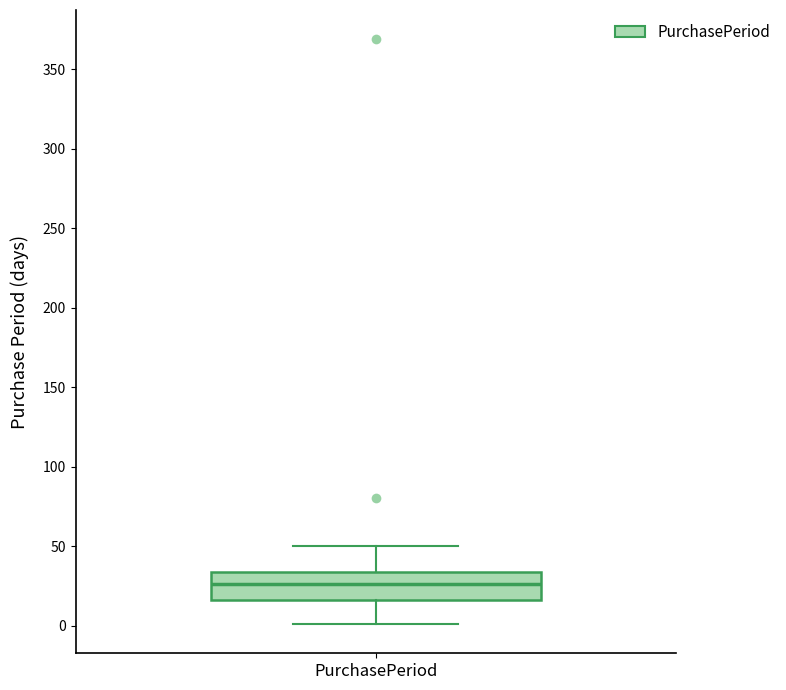

Read this box plot against the y-axis: the position of the median line, the range covered by the box, and the ends of both whiskers. The values are not printed on the chart, so give them approximately, as read against the axis.

median 25, box 15 to 35, whiskers 0 to 50